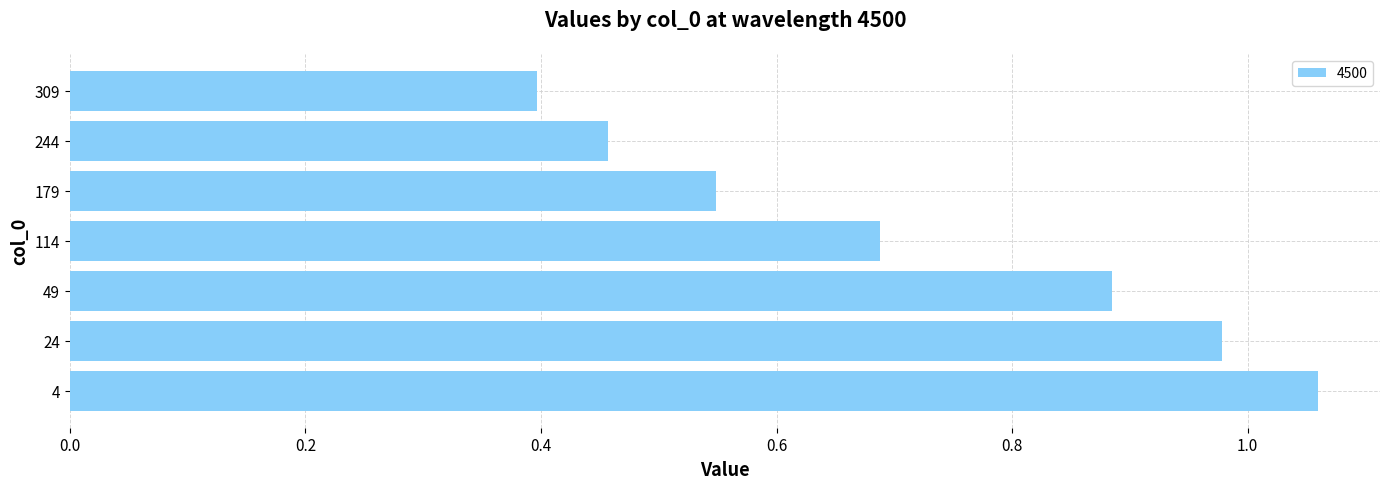

At which label is the value closest to 0?

309